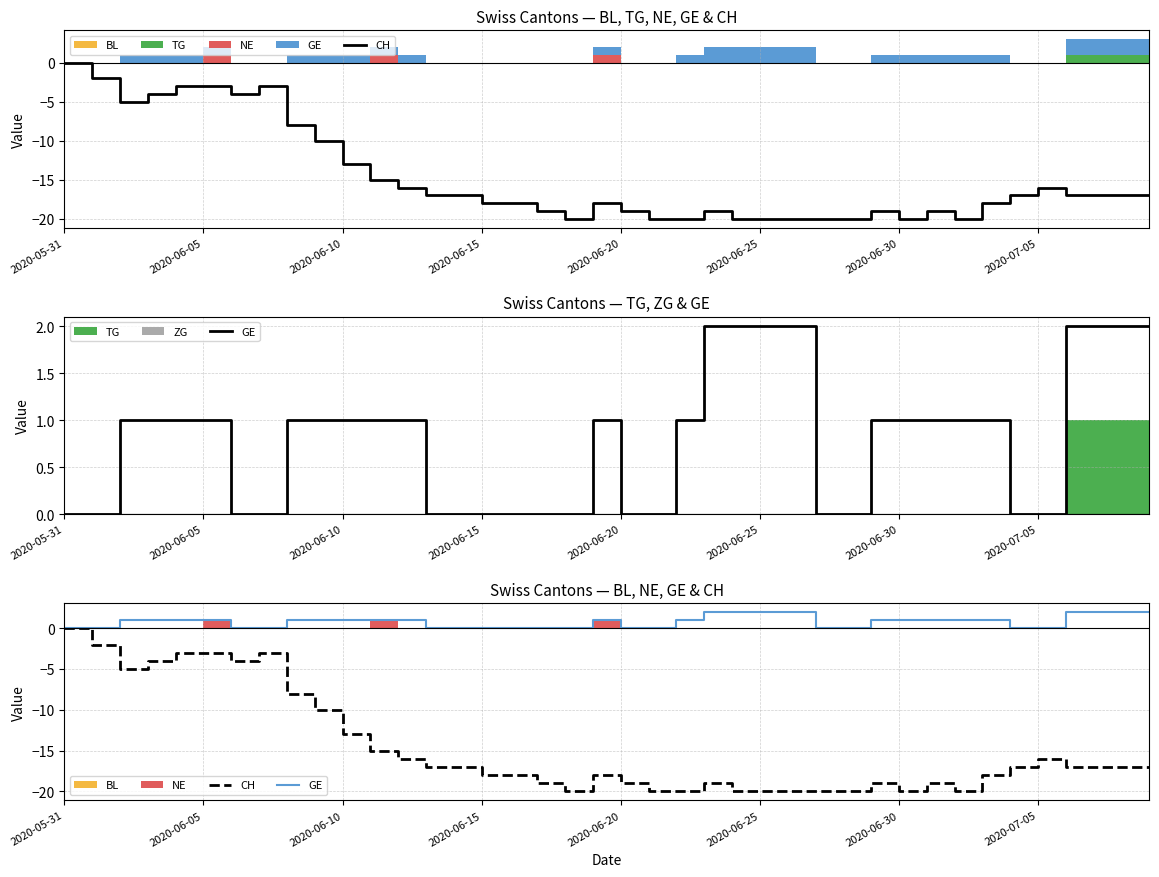

At which label does CH first exceed -17?

2020-05-31